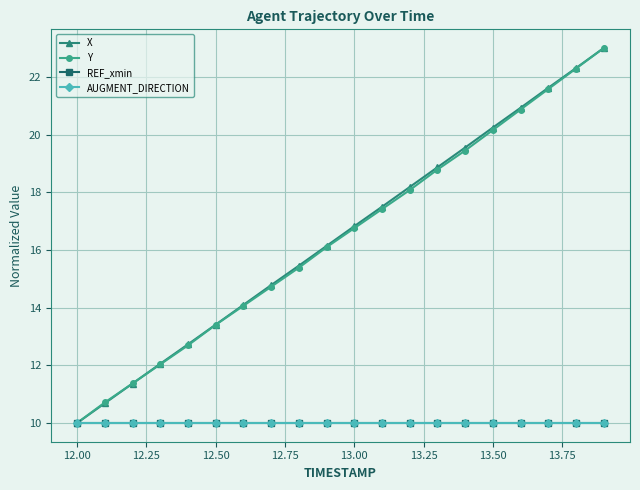

Which series has the largest total across all categories?

X